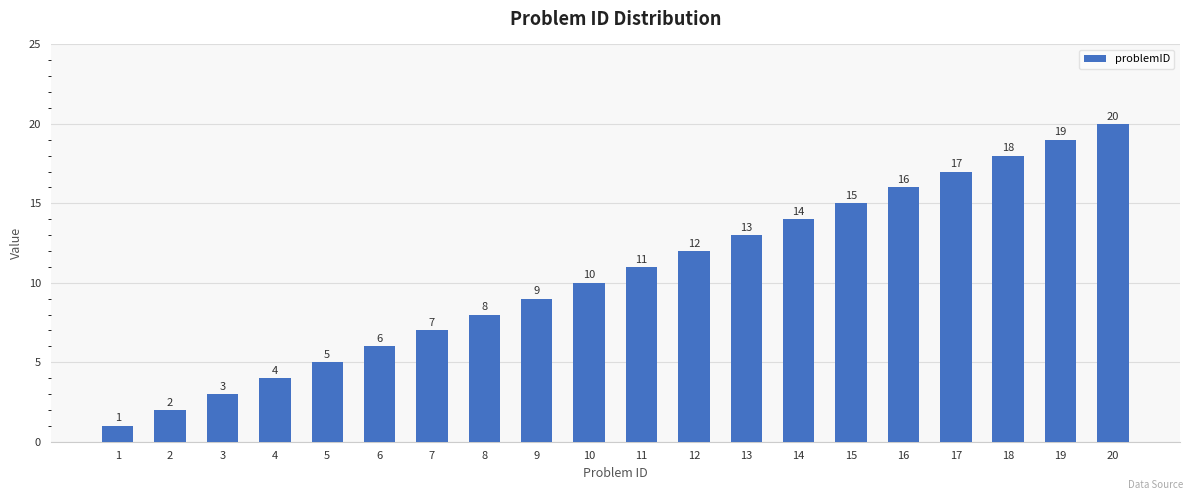

What is the difference between the maximum and second lowest values?

18